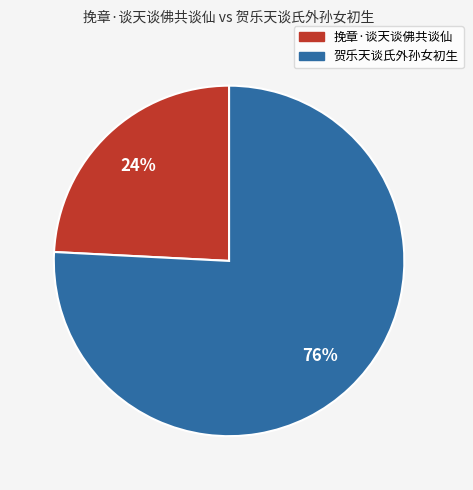

To the nearest percent, what is the difference between the largest and smallest slice percentages?

52%